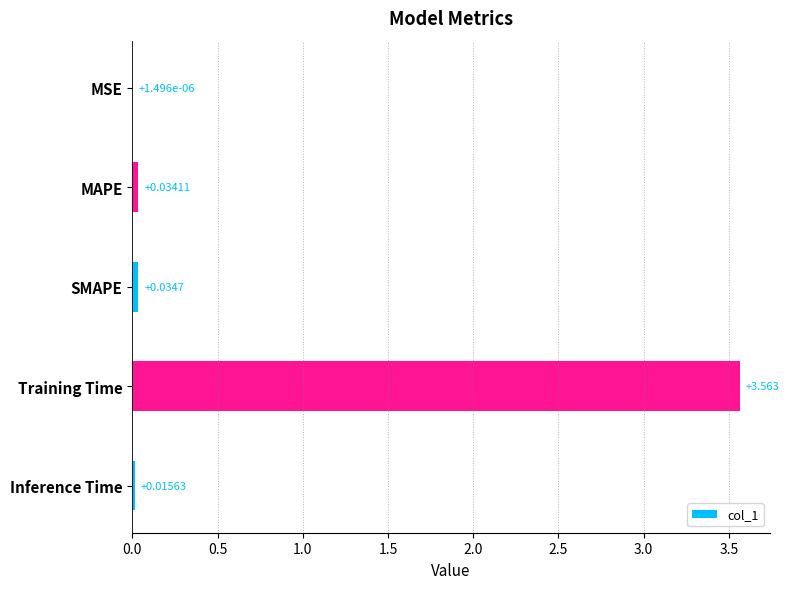

Where is the data nearest to the value 1?

SMAPE